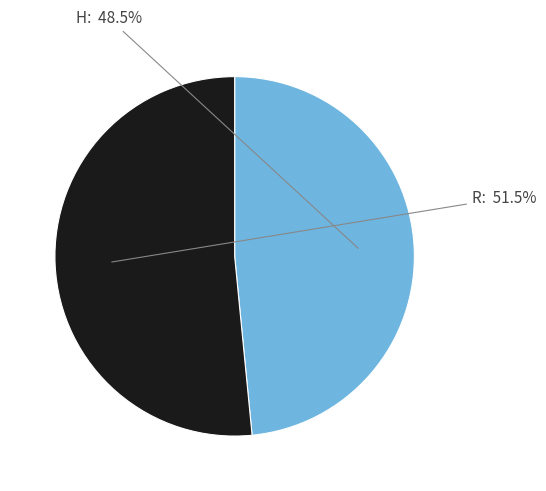

To the nearest percent, what is the difference between the largest and smallest slice percentages?

3%